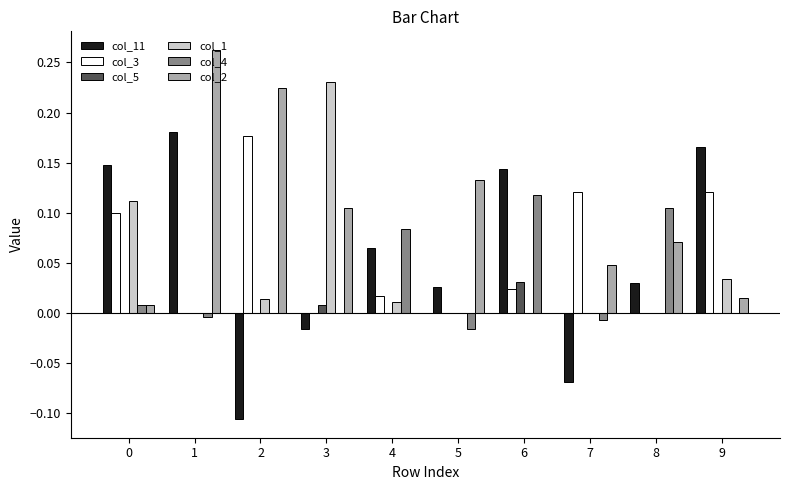

What is the sum of all col_3 values?

0.6